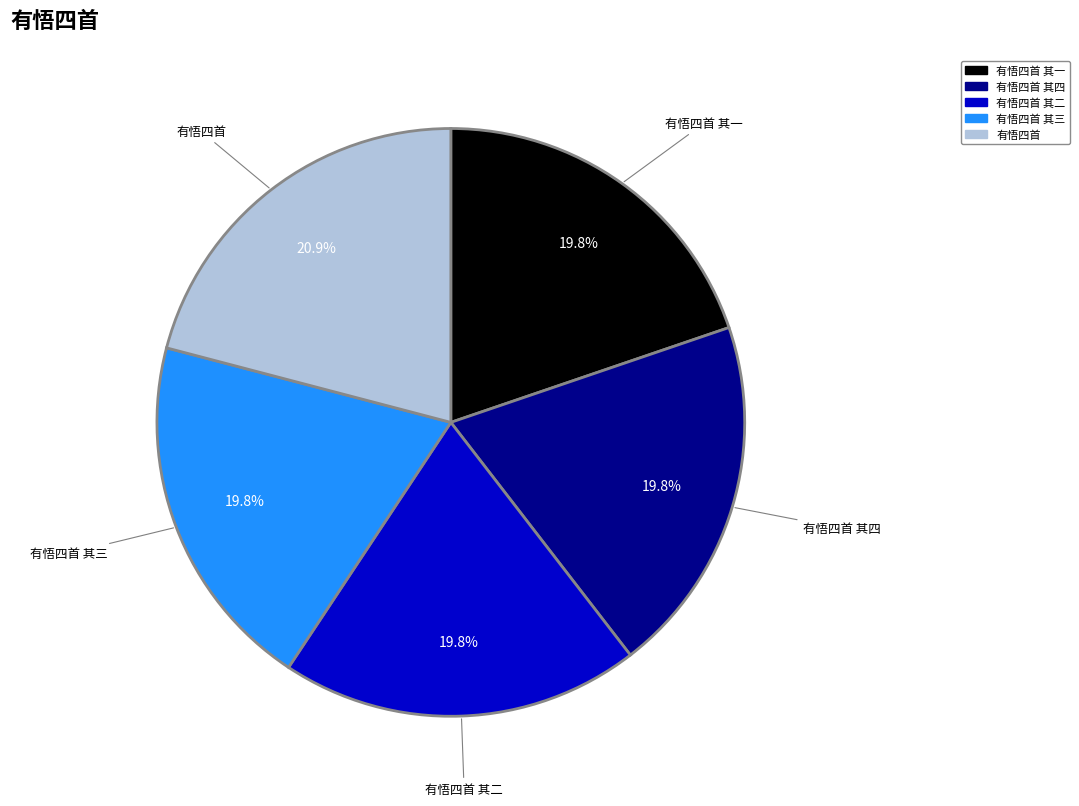

Is there a majority slice in this chart?

No